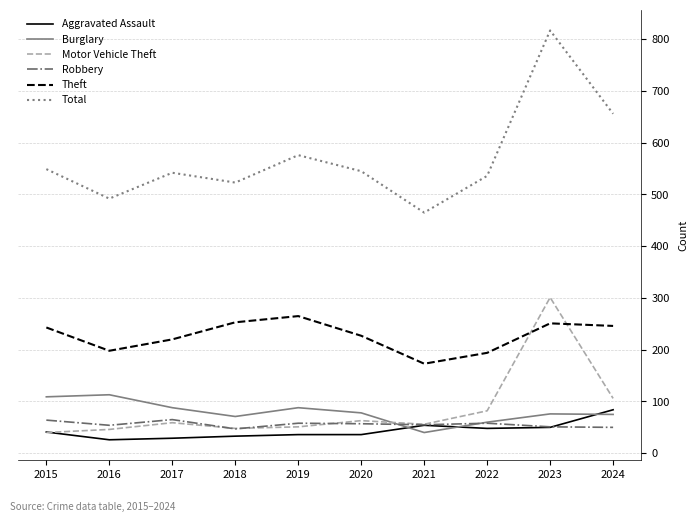

At which category does the chart reach its peak across all series?

2023